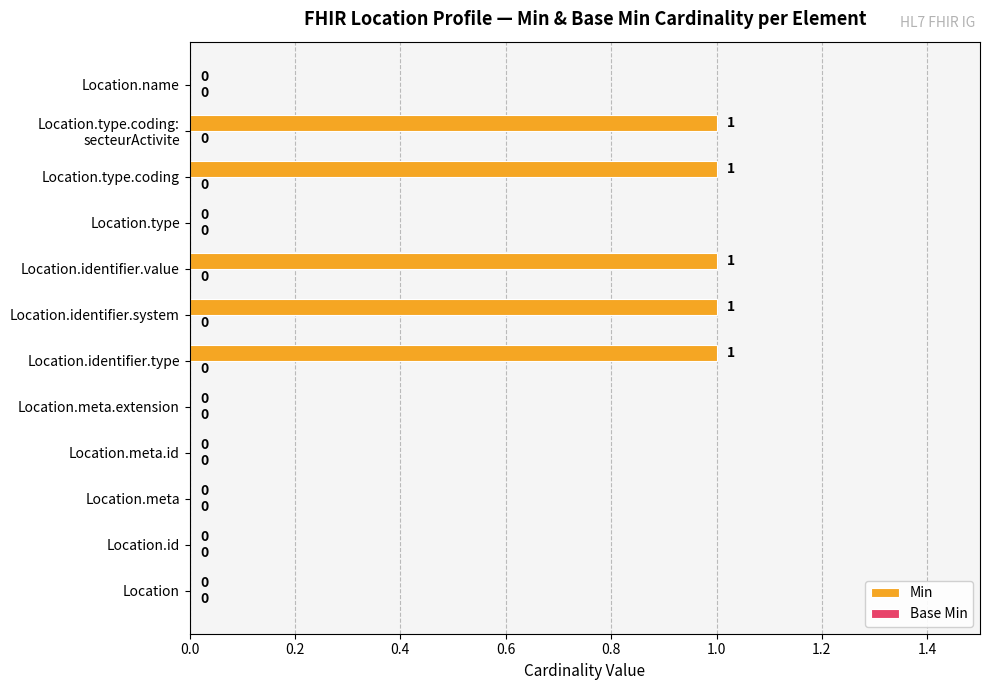

How many distinct data groups are displayed?

1